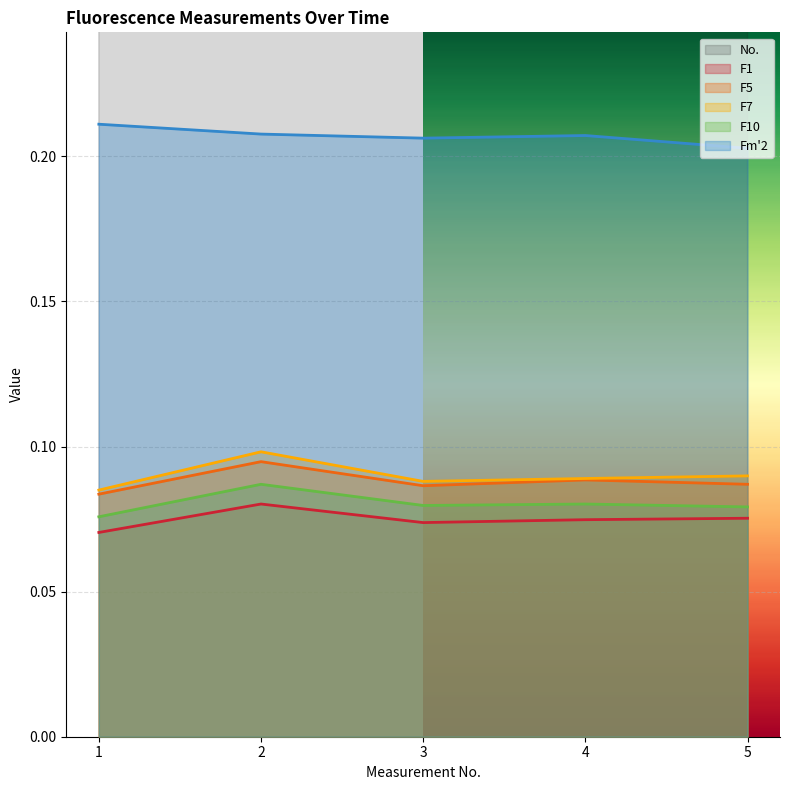

Reading left to right, transcribe all the data shown in this chart.

No.: 1=1.0	2=2.0	3=3.0	4=4.0	5=5.0
F1: 1=0.1	2=0.1	3=0.1	4=0.1	5=0.1
F5: 1=0.1	2=0.1	3=0.1	4=0.1	5=0.1
F7: 1=0.1	2=0.1	3=0.1	4=0.1	5=0.1
F10: 1=0.1	2=0.1	3=0.1	4=0.1	5=0.1
Fm2: 1=0.2	2=0.2	3=0.2	4=0.2	5=0.2